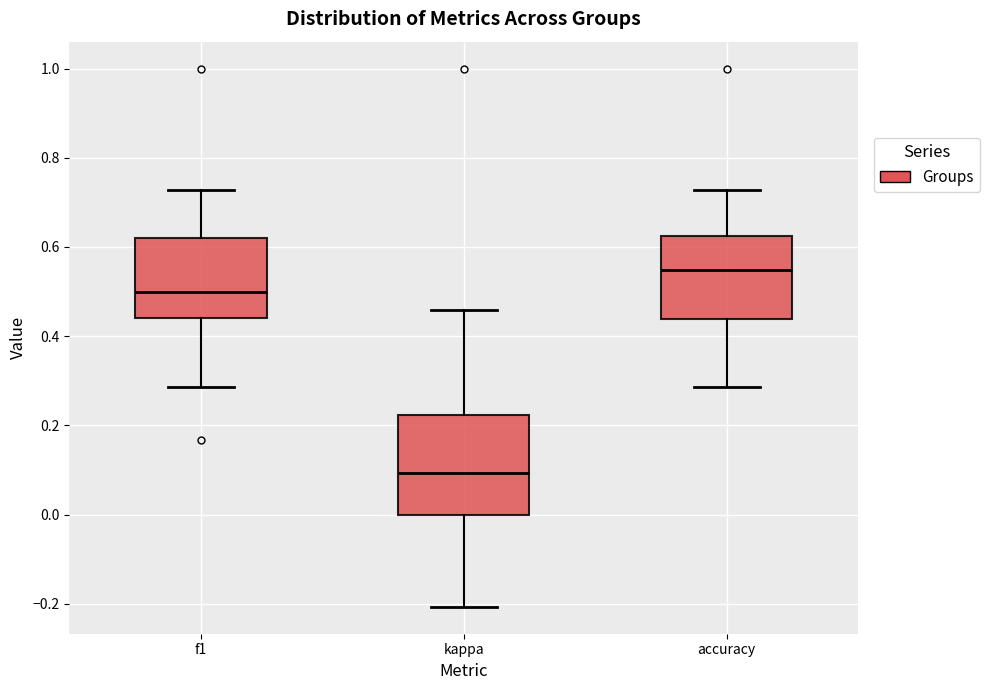

Reading left to right, read every box against the y-axis: the position of its median line, the range the box covers, and the ends of its whiskers. The values are not printed on the chart, so give them approximately, as read against the axis.

f1: median 0.50, box 0.44 to 0.62, whiskers 0.28 to 0.72
kappa: median 0.10, box 0.00 to 0.22, whiskers -0.20 to 0.46
accuracy: median 0.54, box 0.44 to 0.62, whiskers 0.28 to 0.72